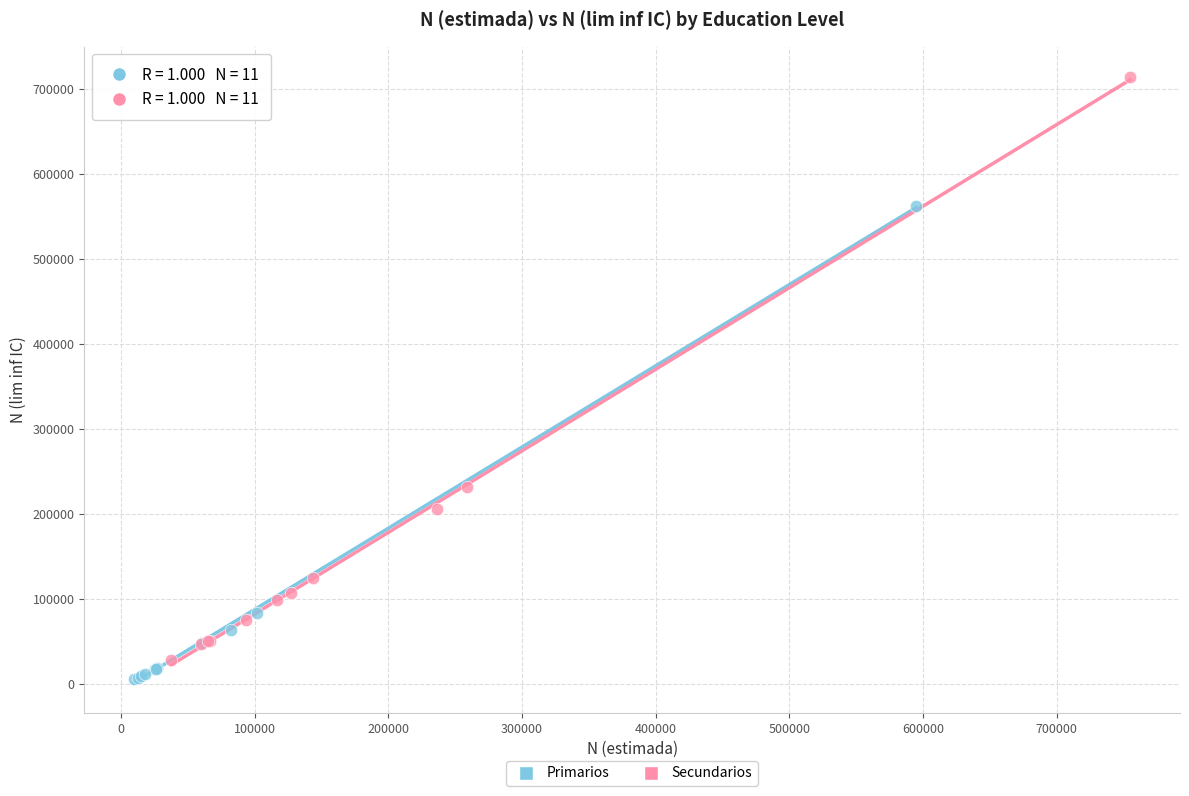

Which series reaches the minimum Y coordinate?

Primarios